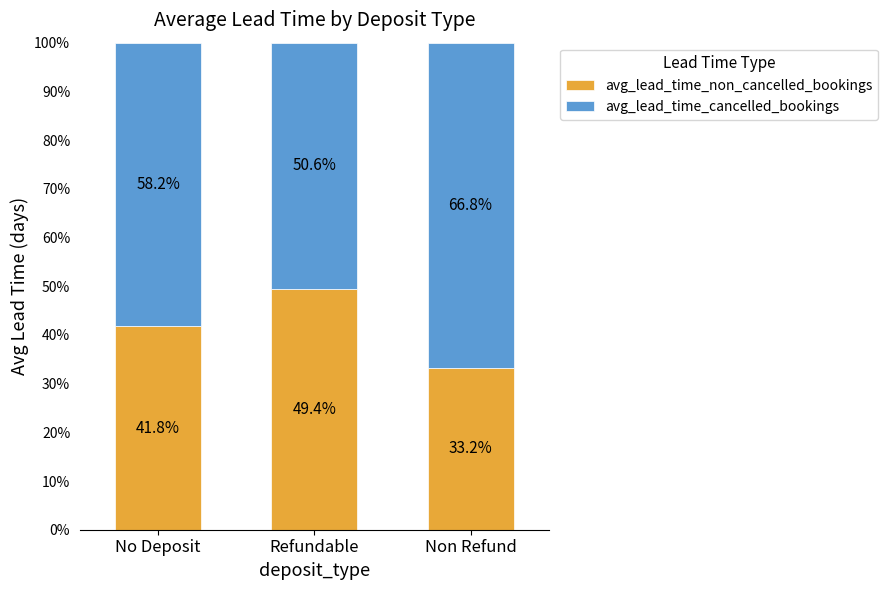

Reading left to right, transcribe the values for avg_lead_time_non_cancelled_bookings.

No Deposit=41.8	Refundable=49.4	Non Refund=33.2